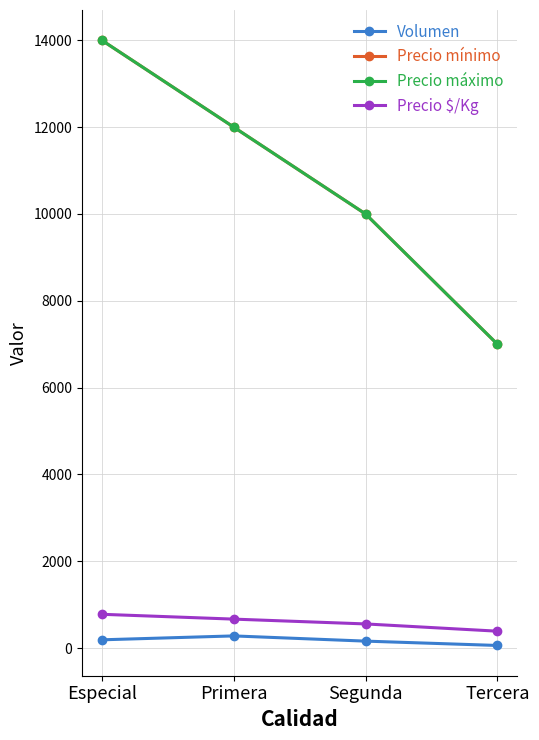

Reading left to right, transcribe all the data shown in this chart.

Volumen: Especial=190	Primera=280	Segunda=160	Tercera=60
Precio mínimo: Especial=14000	Primera=12000	Segunda=10000	Tercera=7000
Precio máximo: Especial=14000	Primera=12000	Segunda=10000	Tercera=7000
Precio $/Kg: Especial=778	Primera=667	Segunda=556	Tercera=389